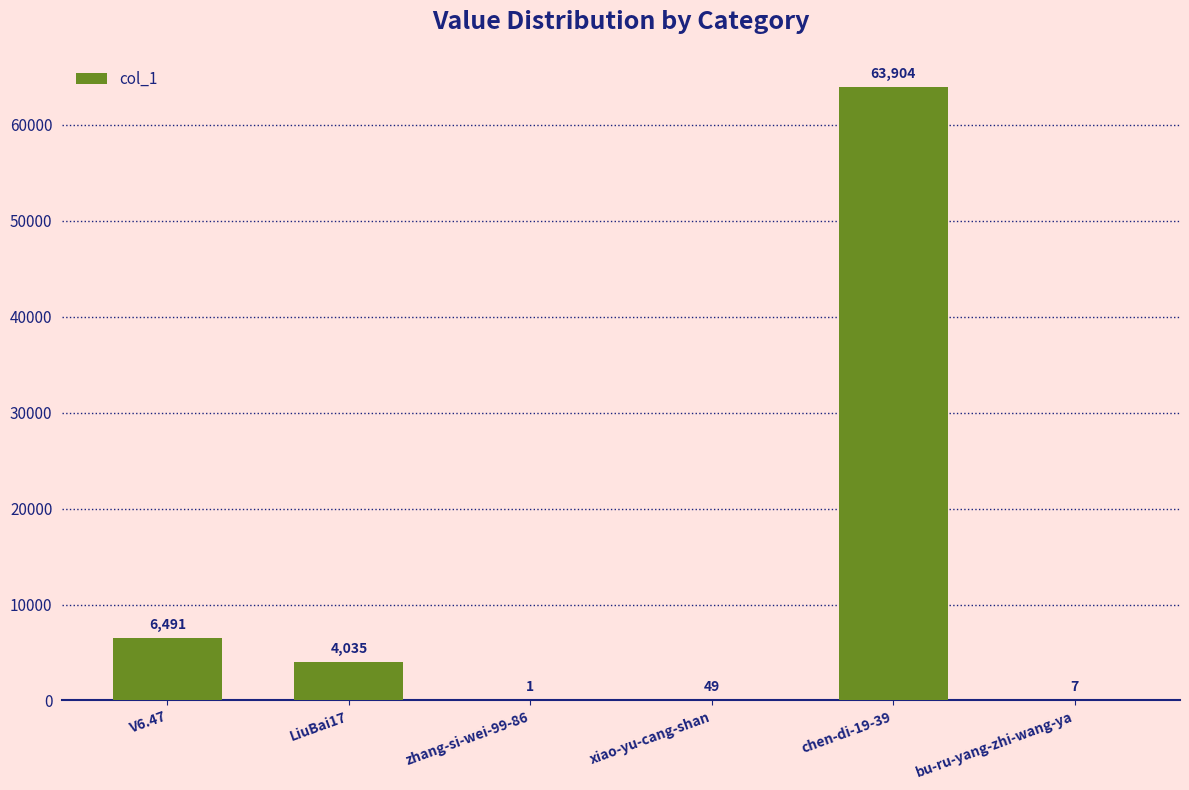

At which label is the value closest to 31952?

V6.47